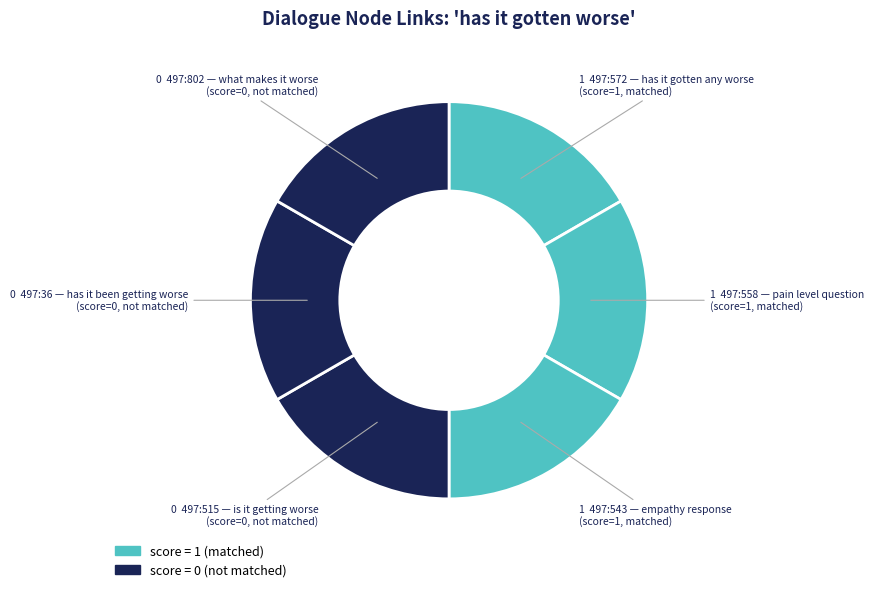

Which category has the biggest portion of the pie?

497:572